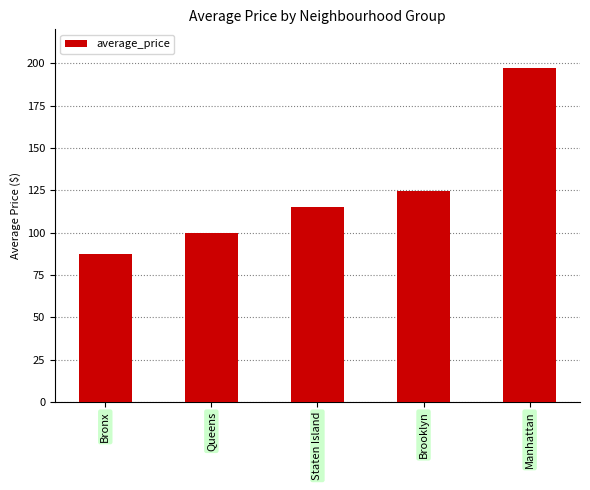

The chart shows a value of 47.3 at Brooklyn. True or false?

False